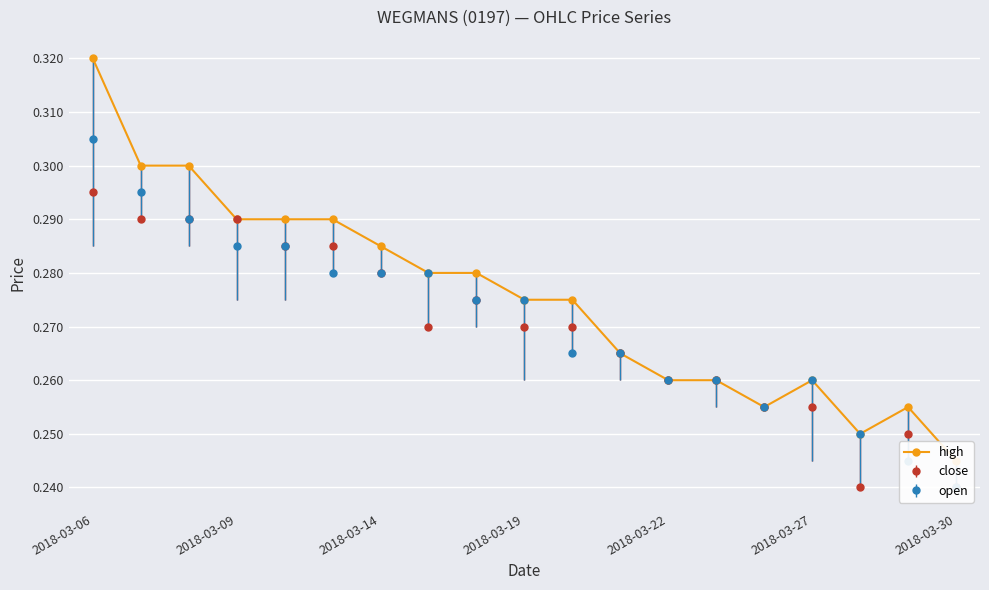

Reading left to right, extract all data points from this chart.

0.3	0.3	0.3	0.3	0.3	0.3	0.3	0.3	0.3	0.3	0.3	0.3	0.3	0.3	0.3	0.3	0.2	0.3	0.2